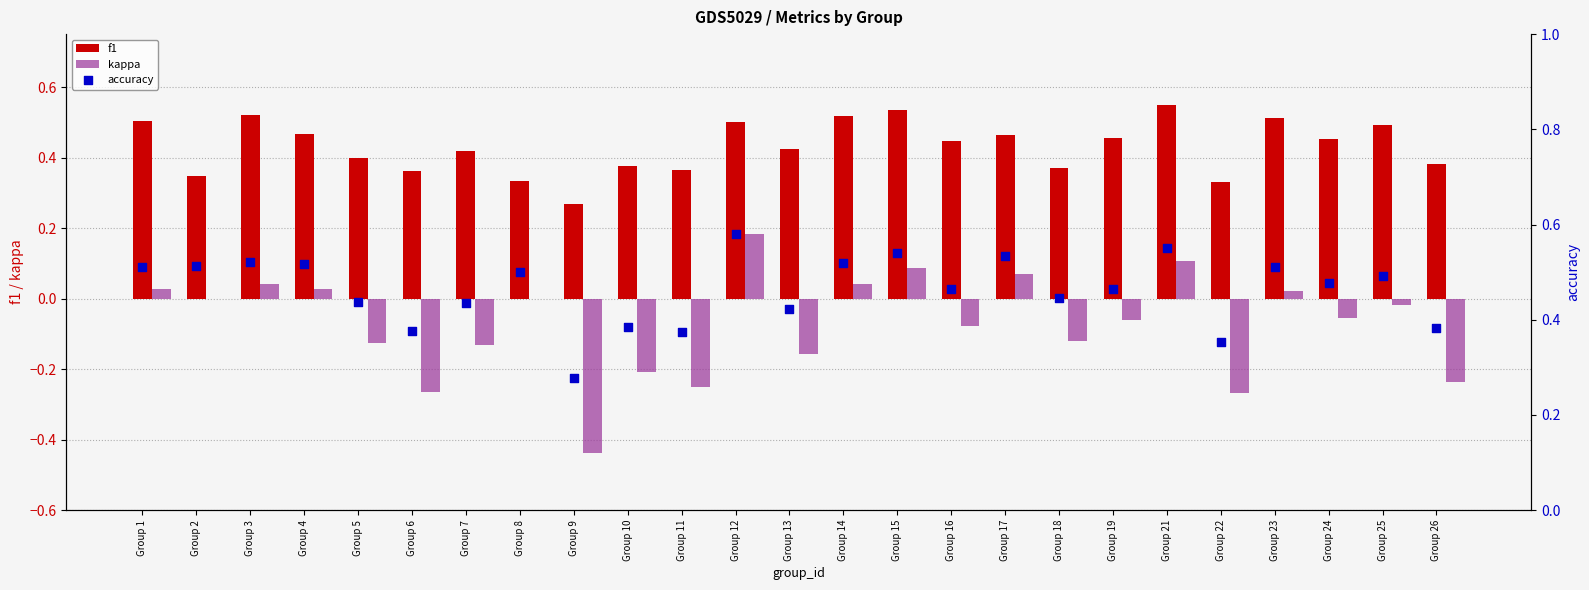

Which series reaches the minimum Y coordinate?

kappa